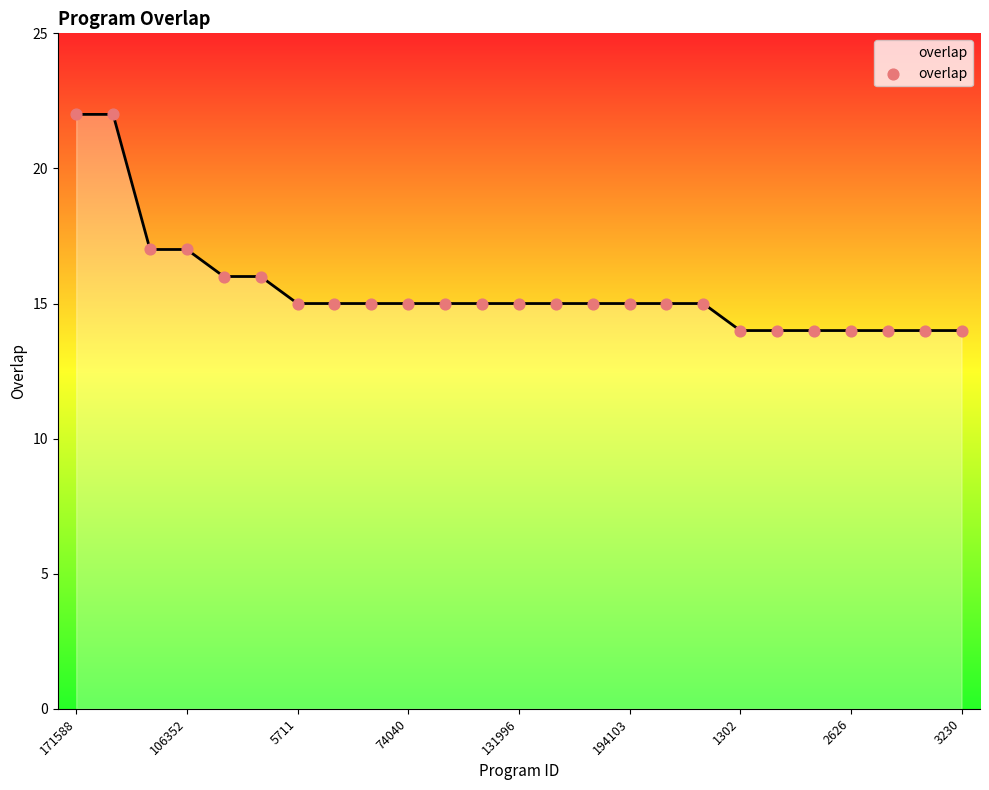

What is the greatest value displayed?

22